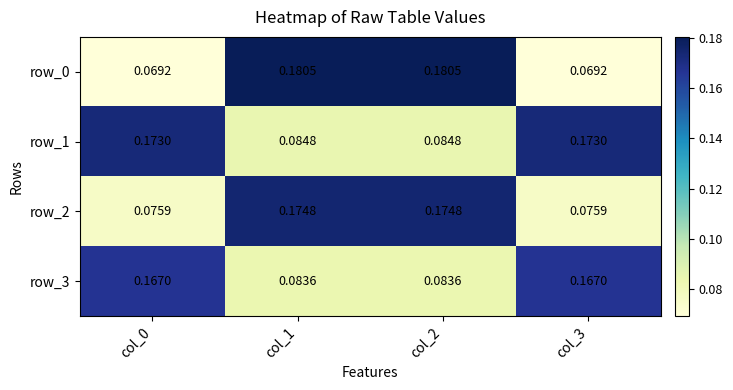

At which category is the sum across all series the highest?

col_1